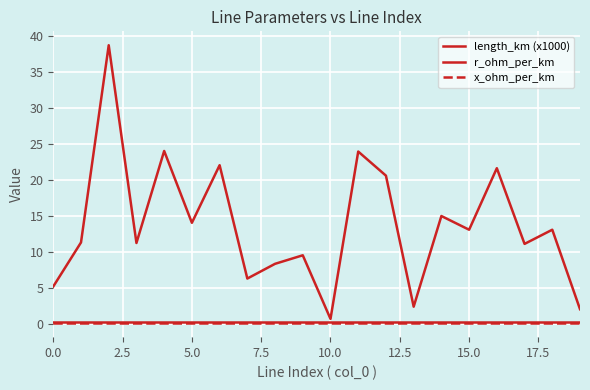

How many lines are shown in the chart?

3